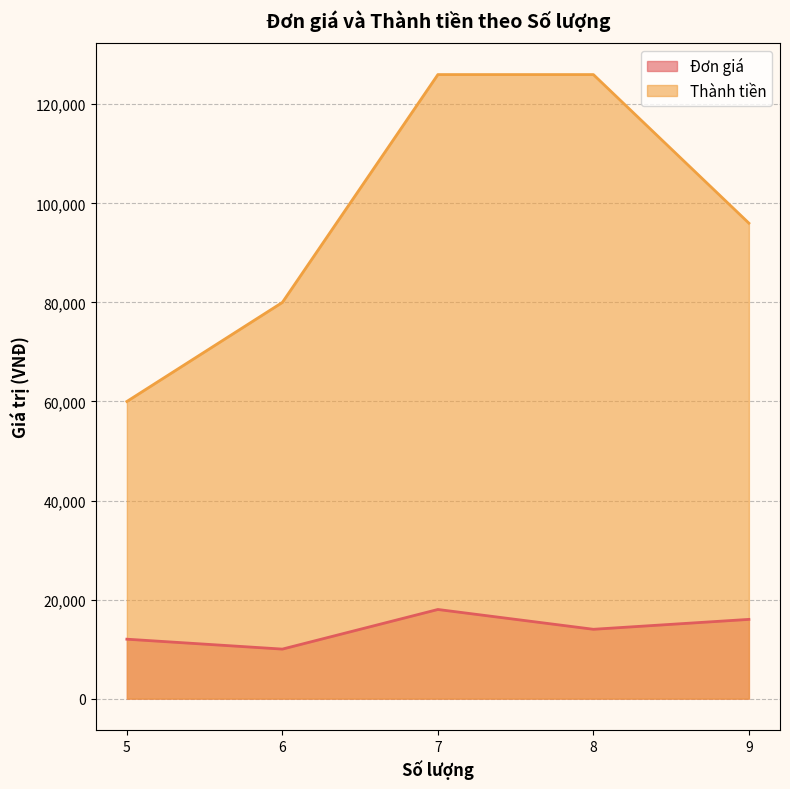

What are all the series names shown in the legend?

Đơn giá, Thành tiền